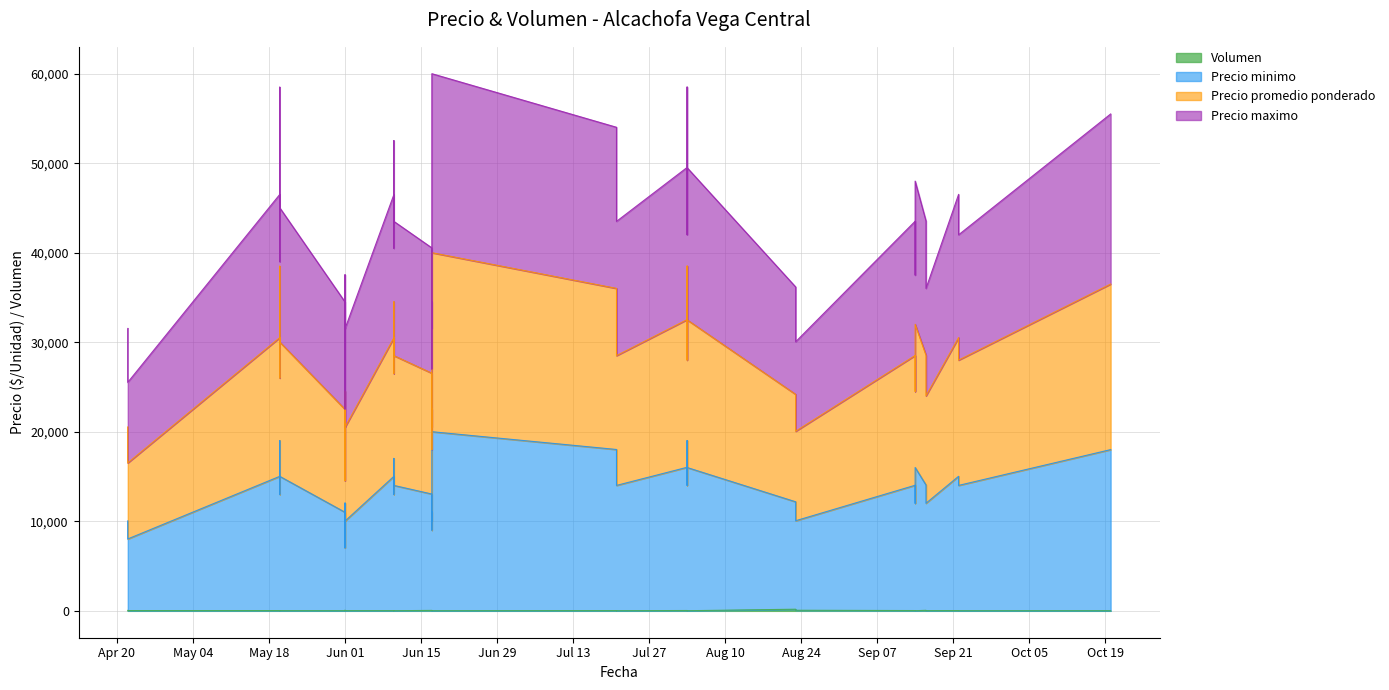

In Precio promedio ponderado, how many points are lower than both neighbors (excluding endpoints)?

13